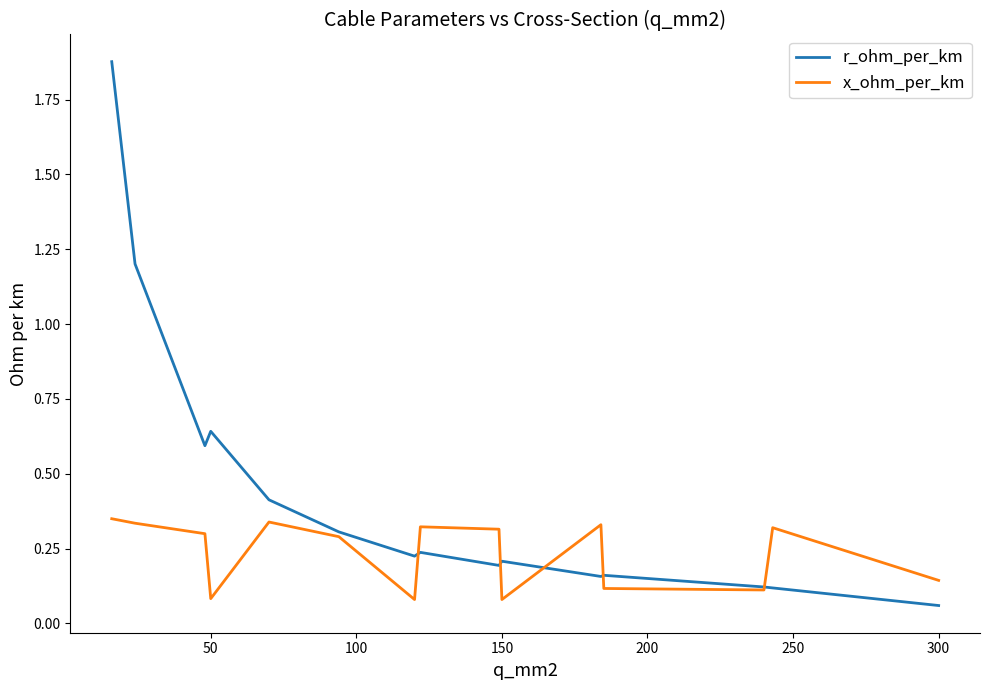

Which series has the largest range (max minus min)?

r_ohm_per_km